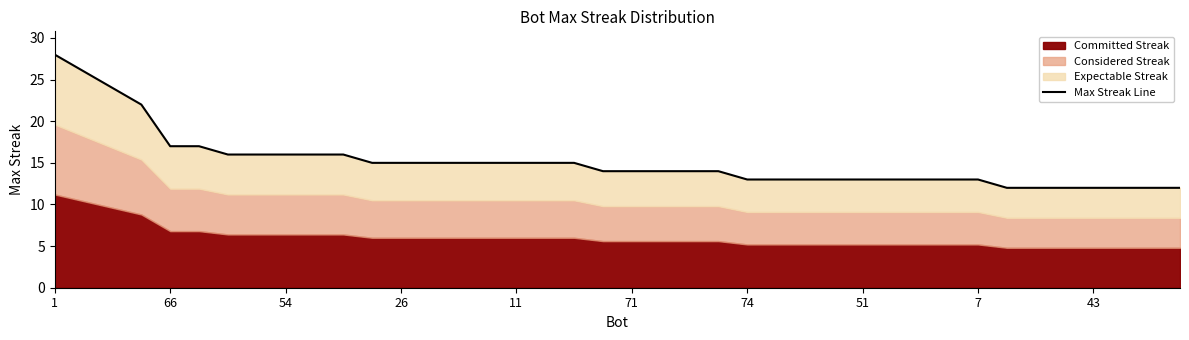

Which label corresponds to the largest value in the chart?

1